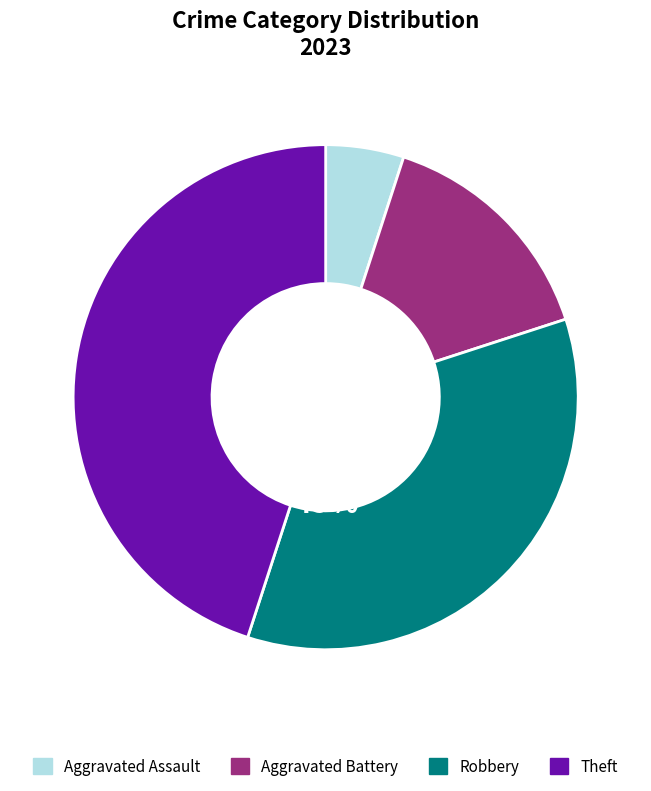

Count the number of slices in the pie.

4